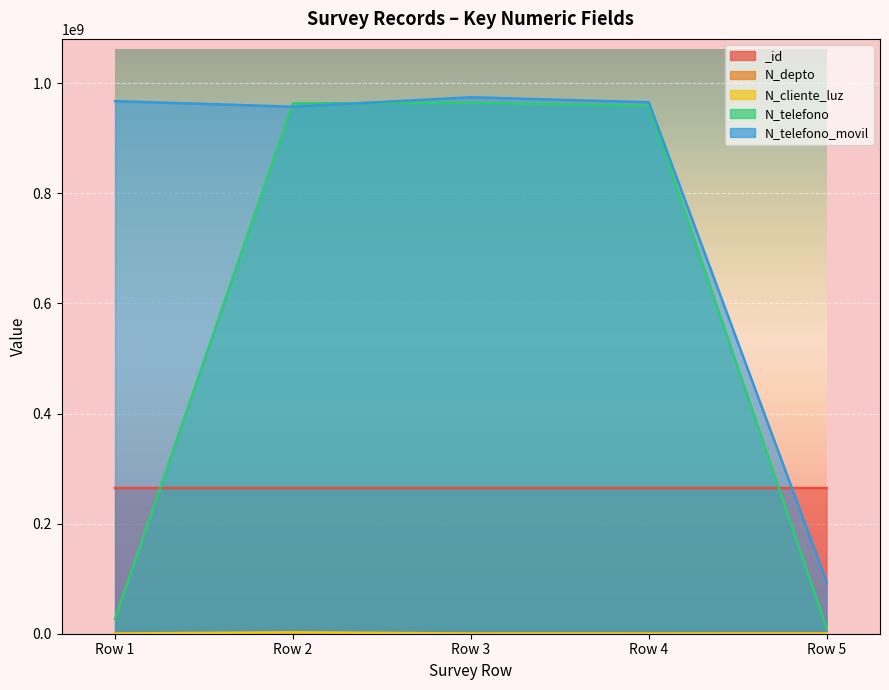

What is the difference between the maximum and second lowest values in the N_depto series?

1292